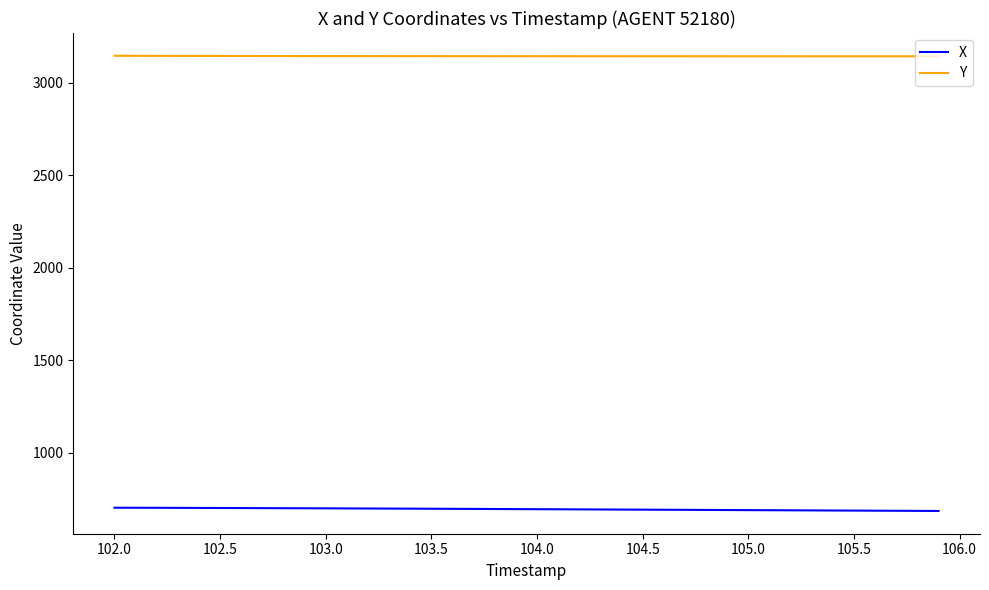

What is the maximum value shown in the chart?

3144.7